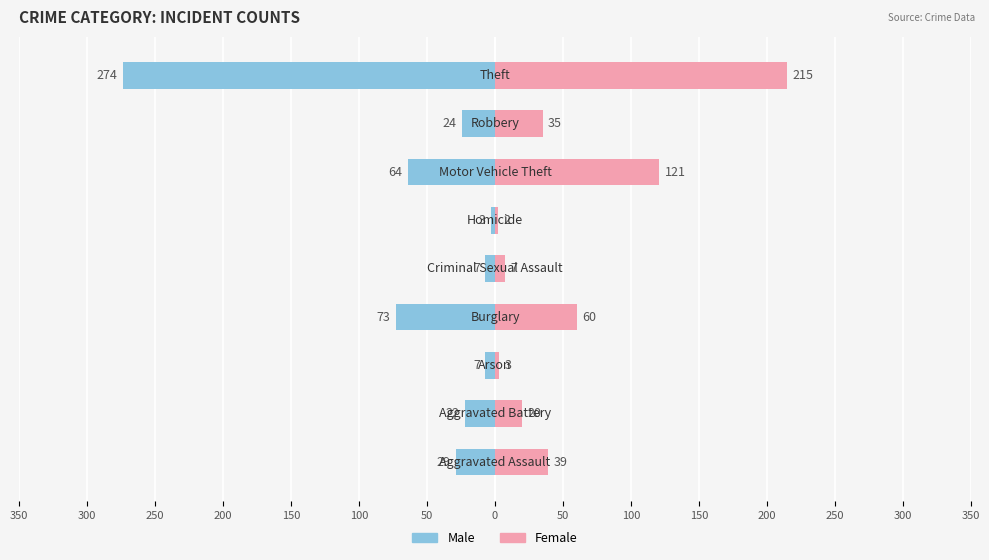

Rank the series at 100 from highest to lowest value.

Female, Male